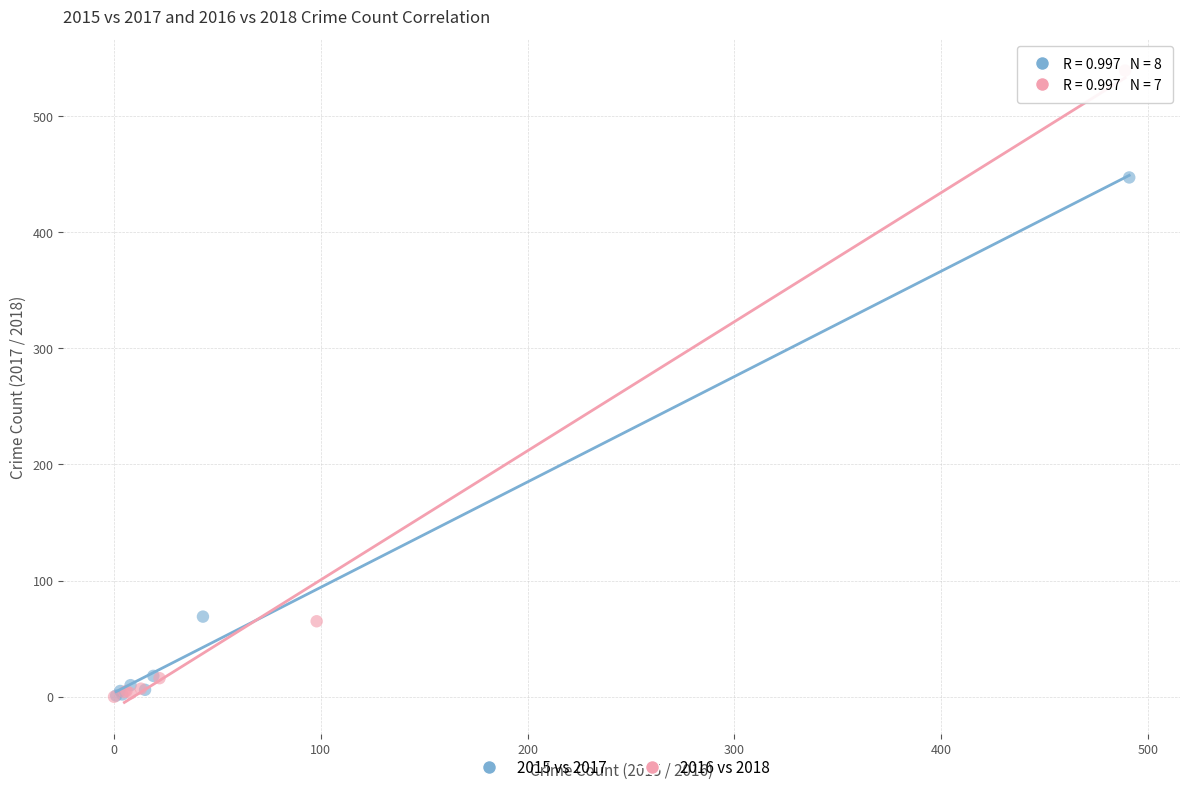

Which series has the largest Y range (max minus min)?

2016 vs 2018